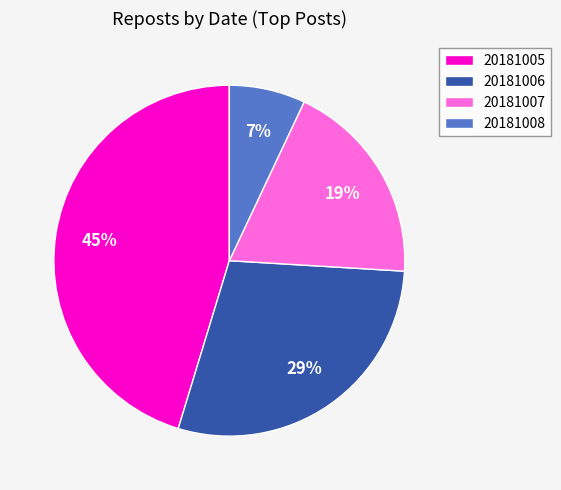

Is there a majority slice in this chart?

No